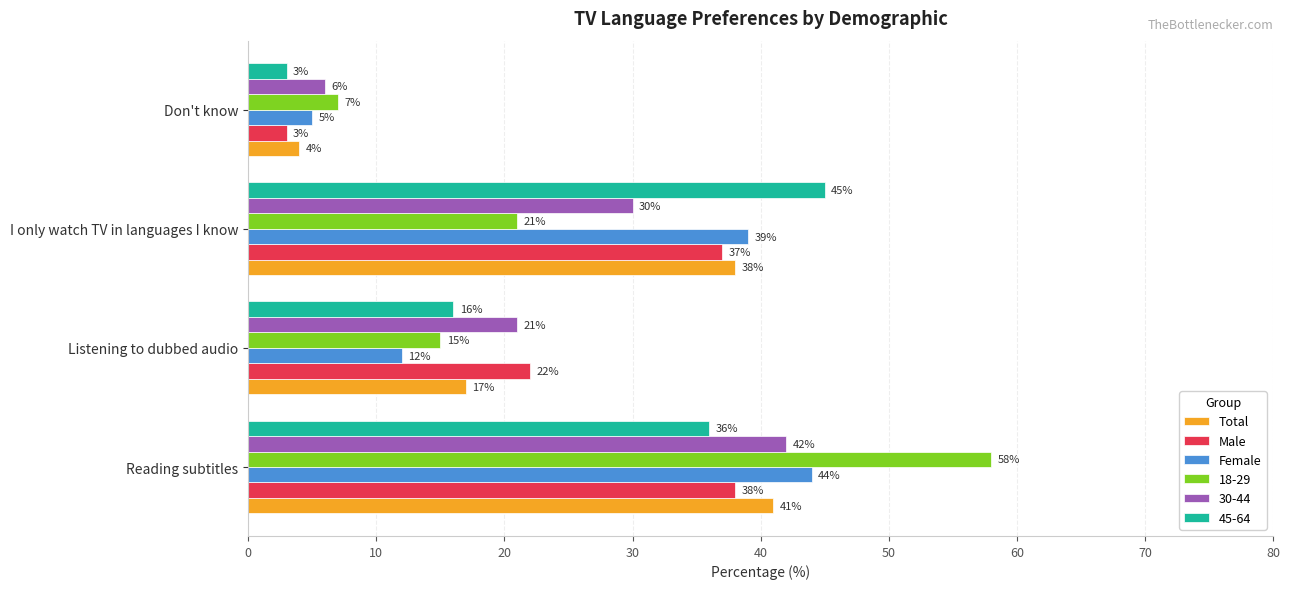

What is the sum of all Total values?

100